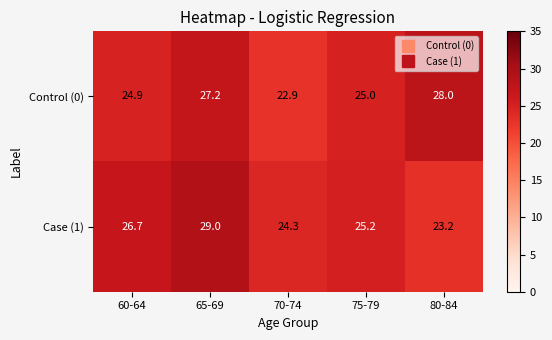

Read the Case (1) value at 75-79.

25.2